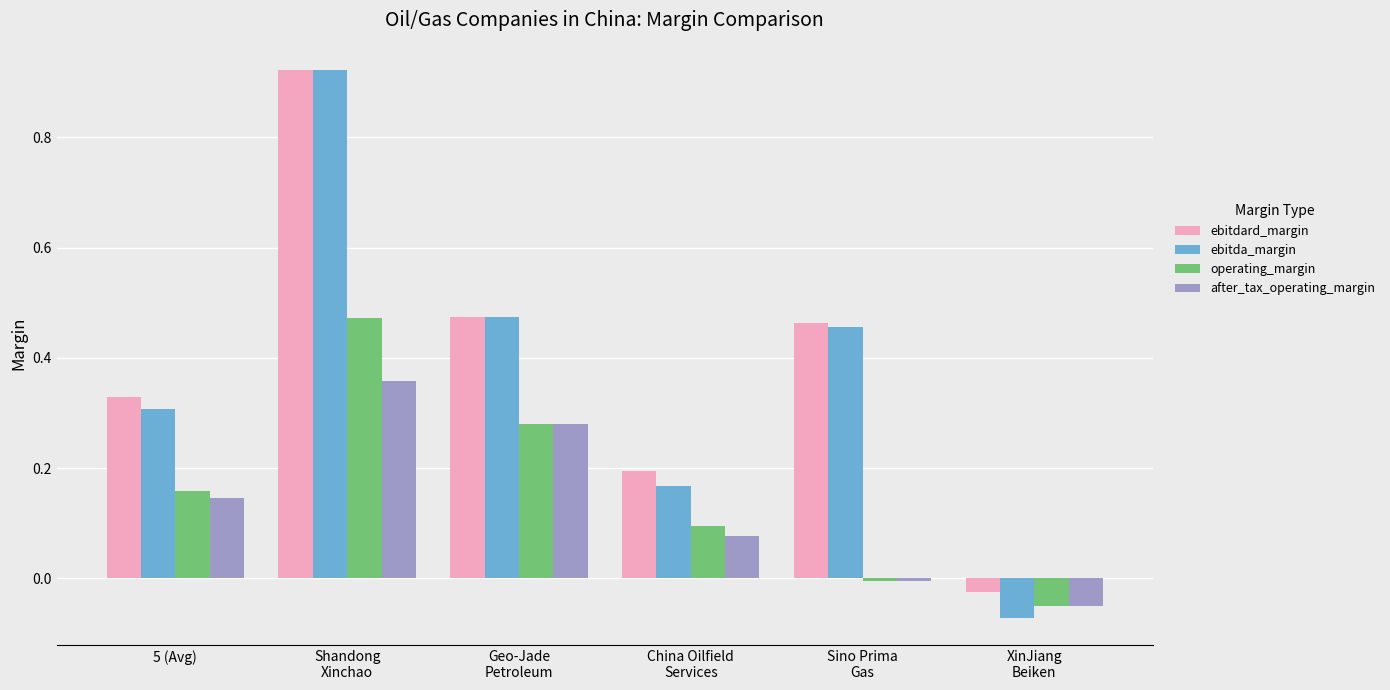

How many positive values does the ebitda_margin series have?

5